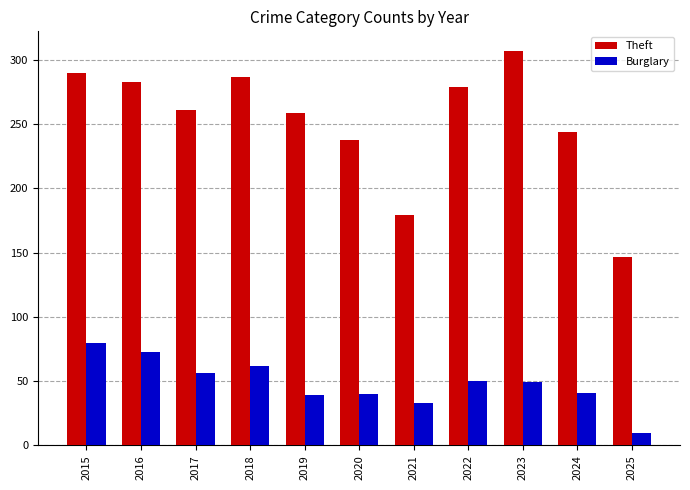

Which series changed the most between 2015 and 2022?

Burglary